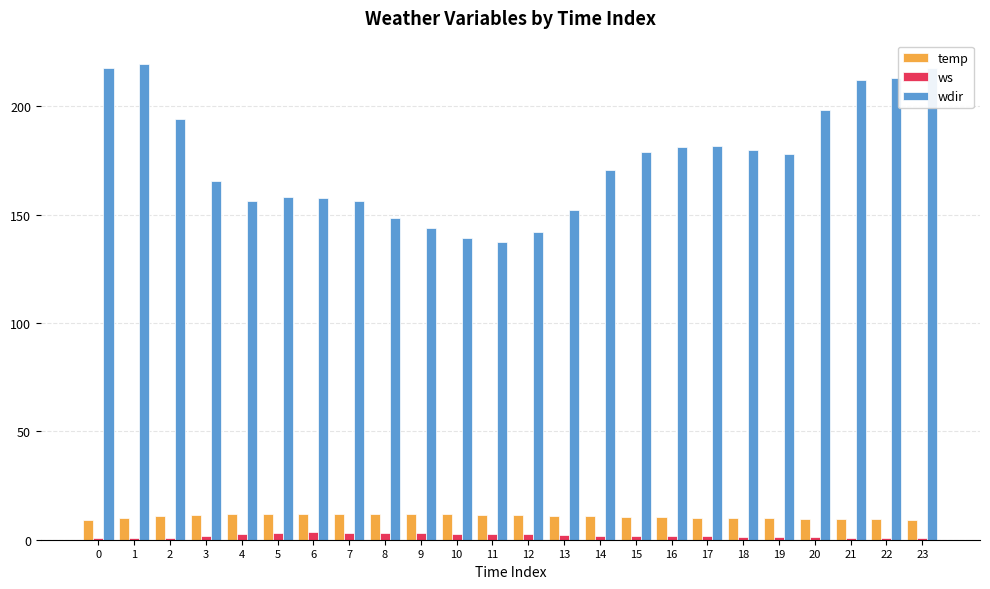

How many values in the wdir series are below 178?

12